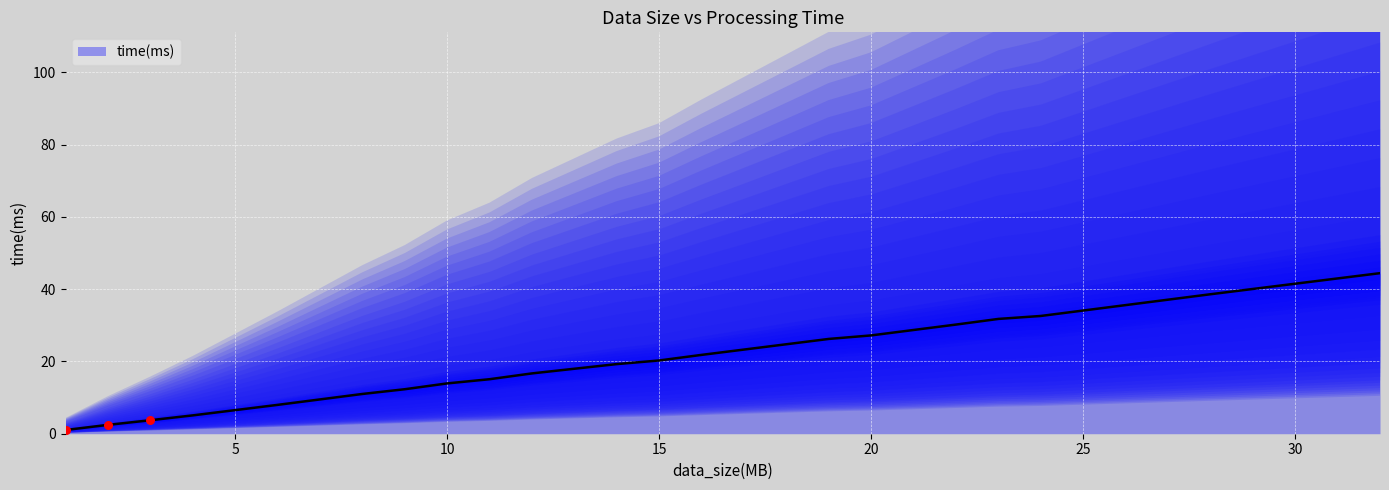

What is the ratio of the value at 23 to the value at 4?

6.3